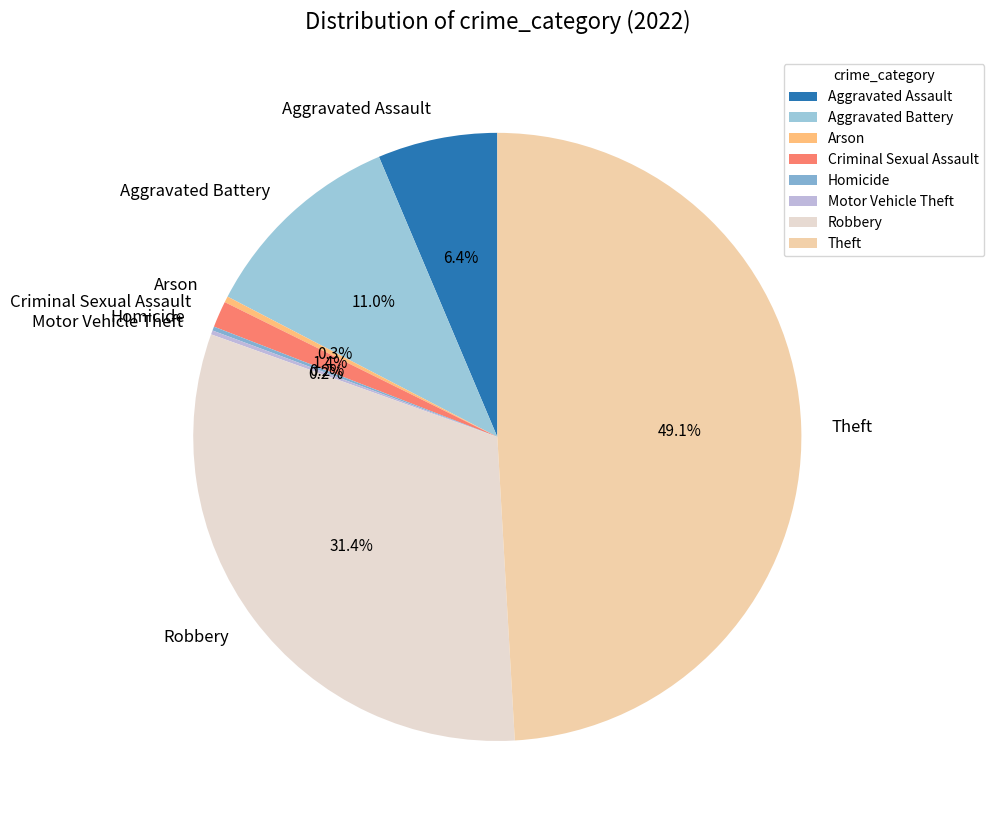

Do Aggravated Battery and Robbery together represent more than half of the pie?

No